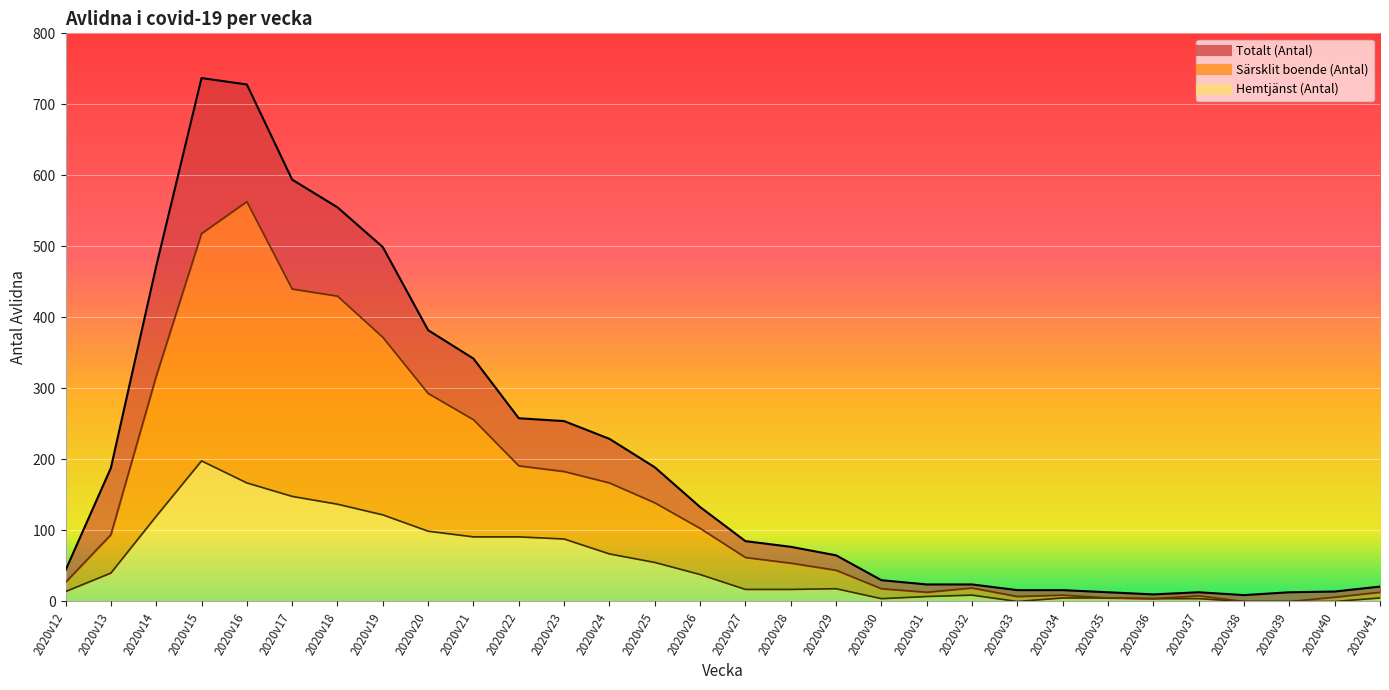

Reading left to right, what are all the values shown in this chart?

Totalt (Antal): 2020v12=44	2020v13=188	2020v14=472	2020v15=737	2020v16=728	2020v17=594	2020v18=555	2020v19=499	2020v20=382	2020v21=342	2020v22=258	2020v23=254	2020v24=229	2020v25=189	2020v26=133	2020v27=85	2020v28=77	2020v29=65	2020v30=30	2020v31=24	2020v32=24	2020v33=16	2020v34=16	2020v35=13	2020v36=10	2020v37=13	2020v38=9	2020v39=13	2020v40=14	2020v41=21
Särsklit boende (Antal): 2020v12=27	2020v13=94	2020v14=317	2020v15=518	2020v16=563	2020v17=440	2020v18=430	2020v19=372	2020v20=293	2020v21=256	2020v22=191	2020v23=183	2020v24=167	2020v25=139	2020v26=103	2020v27=62	2020v28=54	2020v29=44	2020v30=18	2020v31=13	2020v32=19	2020v33=7	2020v34=9	2020v35=5	2020v36=4	2020v37=8	2020v38=0	2020v39=0	2020v40=6	2020v41=13
Hemtjänst (Antal): 2020v12=14	2020v13=40	2020v14=120	2020v15=198	2020v16=167	2020v17=148	2020v18=137	2020v19=122	2020v20=99	2020v21=91	2020v22=91	2020v23=88	2020v24=67	2020v25=55	2020v26=38	2020v27=17	2020v28=17	2020v29=18	2020v30=4	2020v31=7	2020v32=9	2020v33=0	2020v34=5	2020v35=5	2020v36=4	2020v37=4	2020v38=0	2020v39=0	2020v40=0	2020v41=5